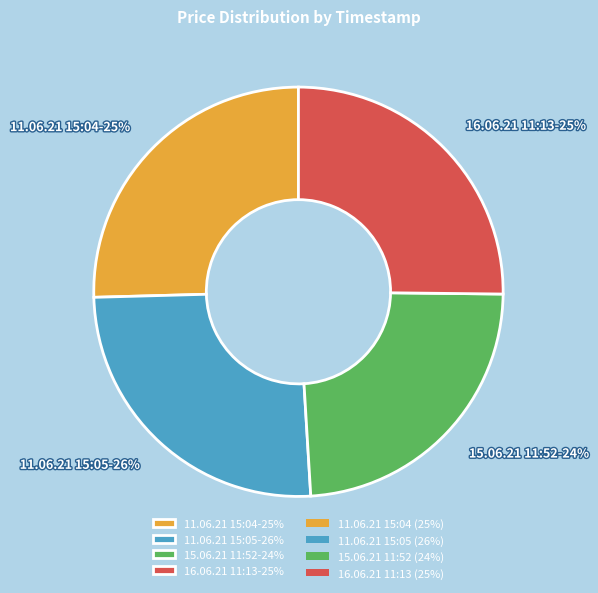

Approximately how many times larger is the value at 16.06.21 11:13-25% compared to 11.06.21 15:05-26%?

1.0